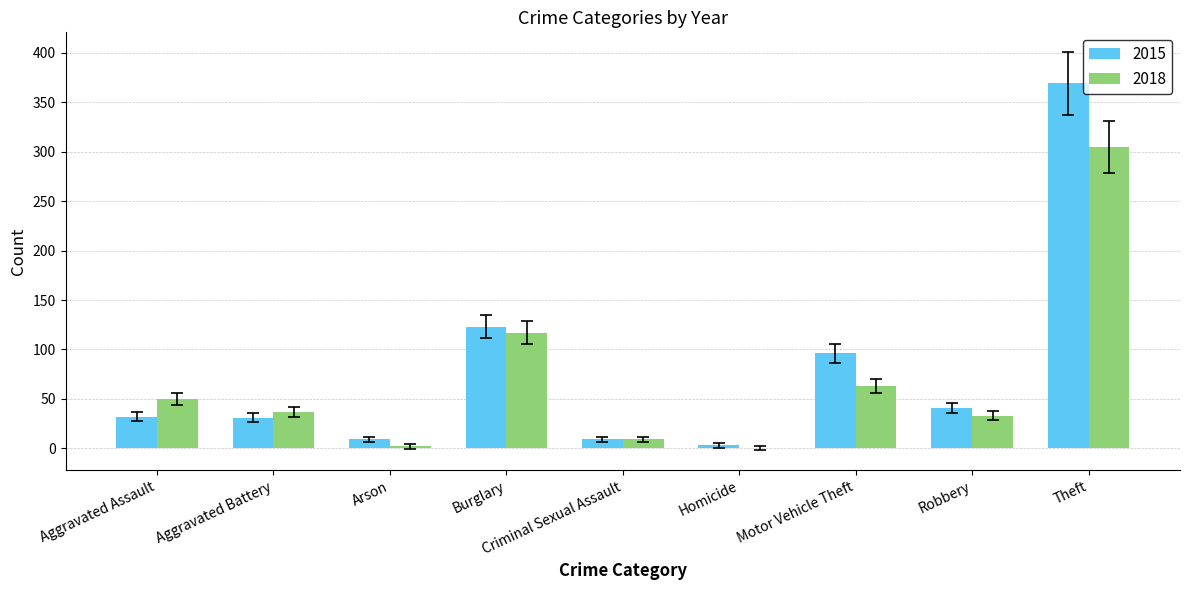

At which label does 2015 reach its peak?

Theft